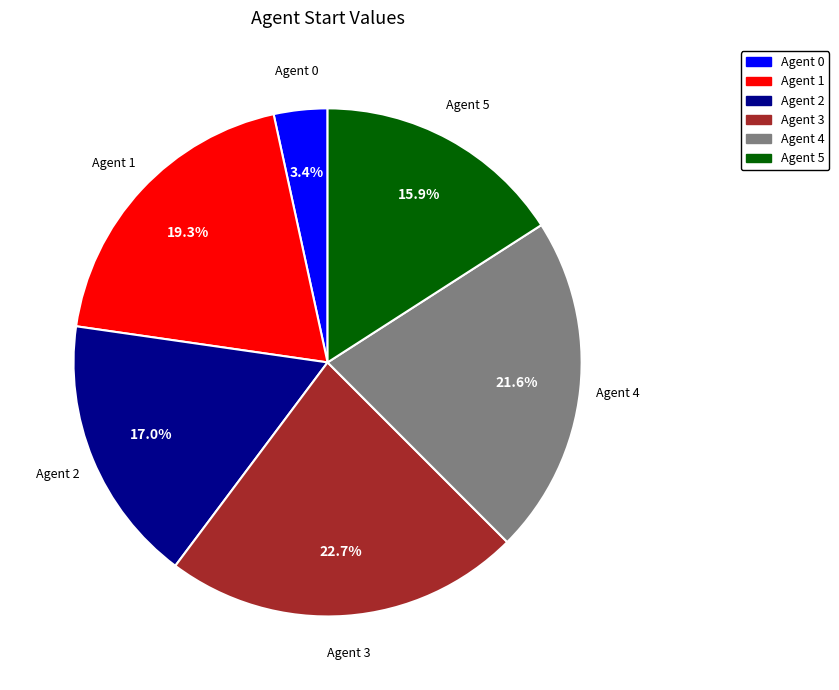

How many slices are in this pie chart?

6